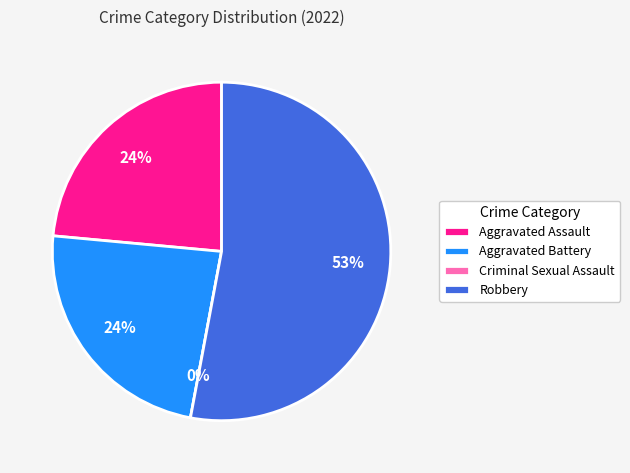

Does Criminal Sexual Assault account for over 50% of the chart?

No